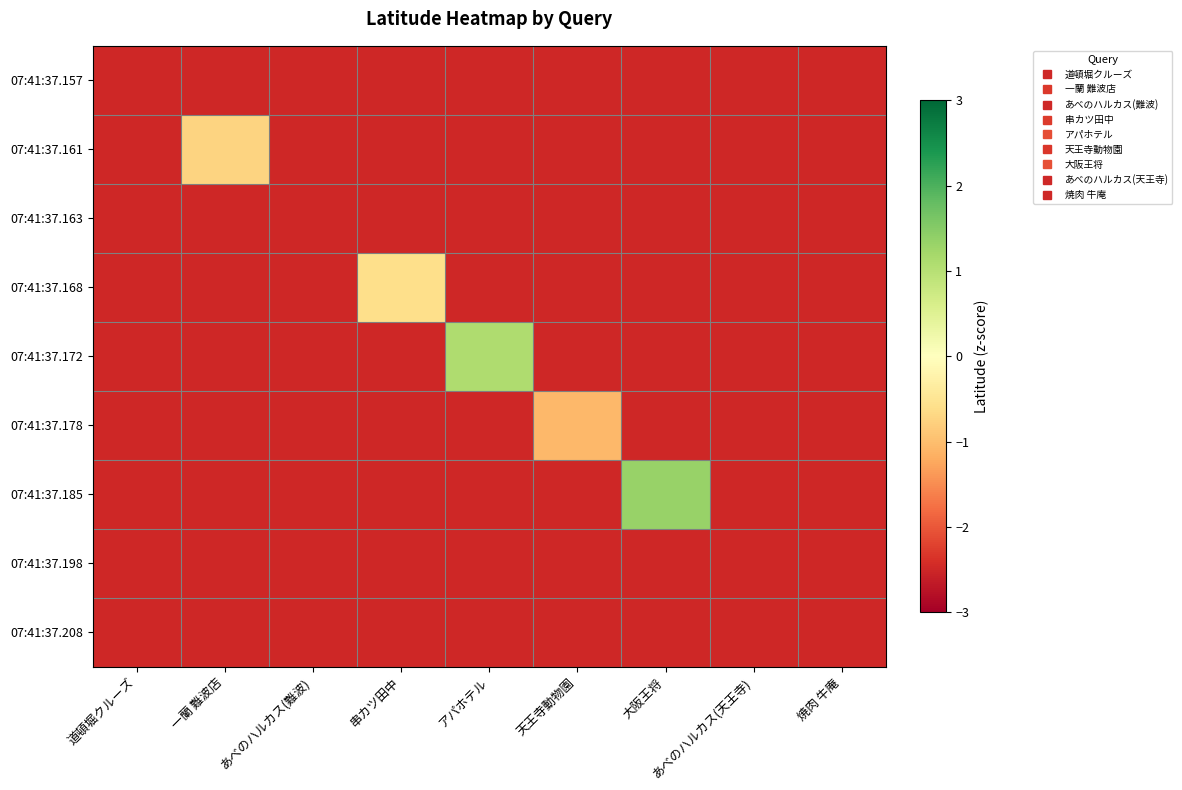

At which category is the sum across all series the highest?

大阪王将